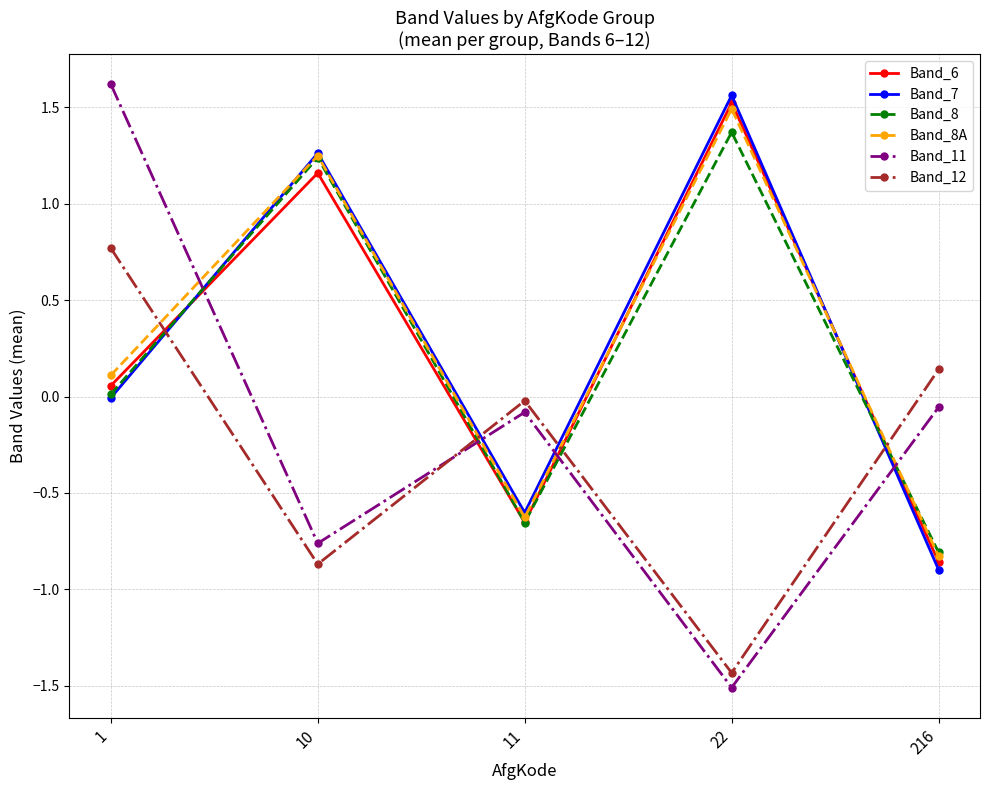

Does the chart have visible grid lines?

Yes